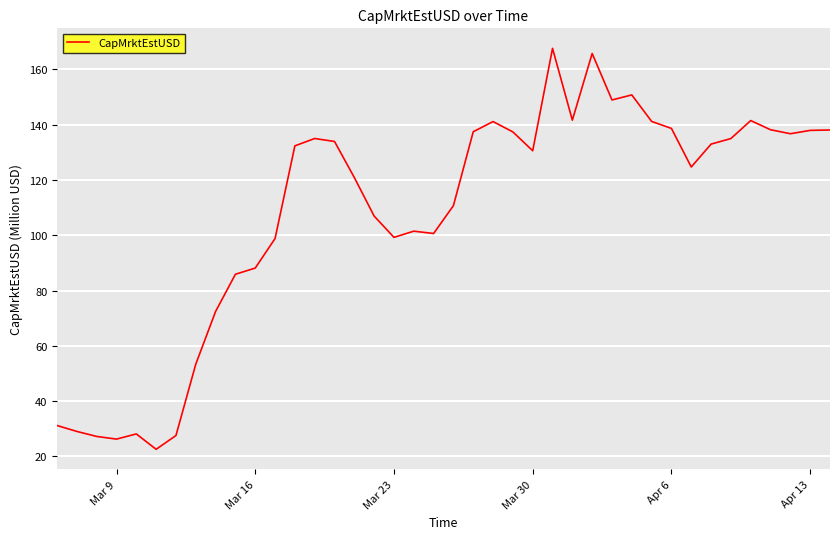

What is the greatest value displayed?

167.6